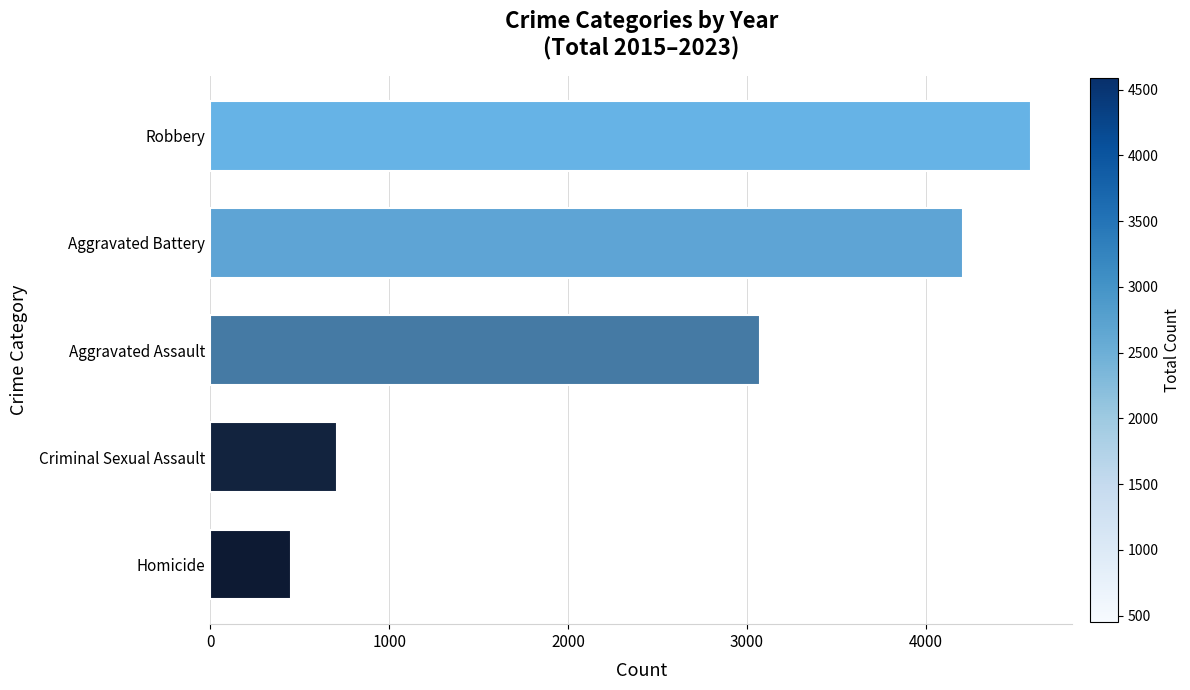

At which category does the chart reach its minimum across all series?

Homicide